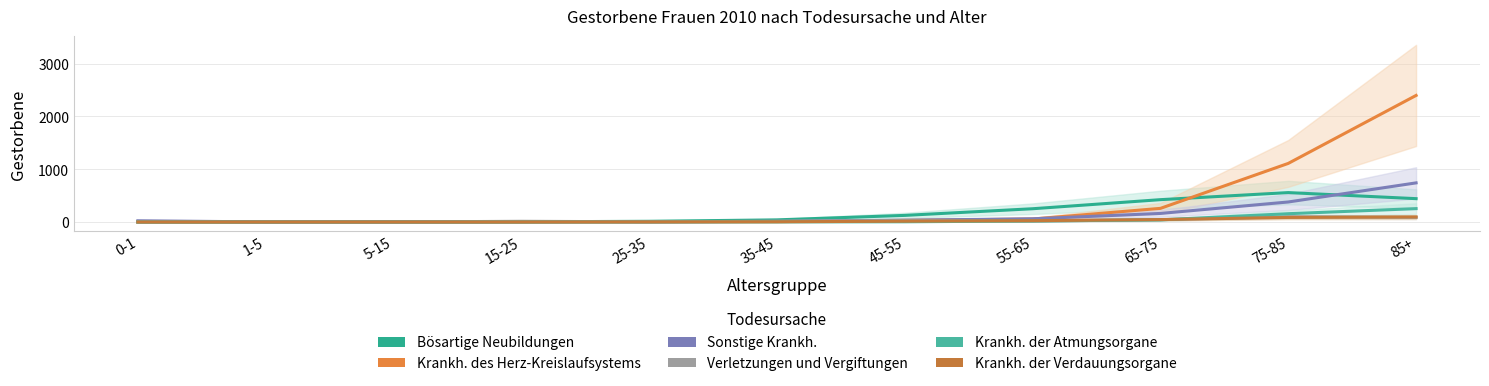

What is the greatest value displayed?

2398